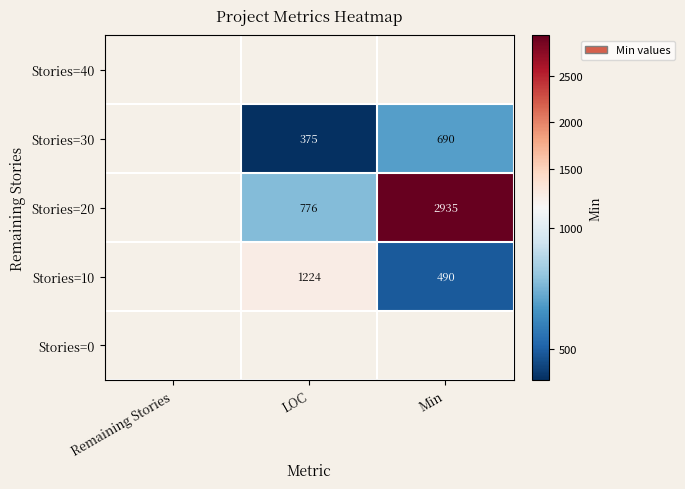

True or false: Stories=30 has a value of 375 at LOC.

True